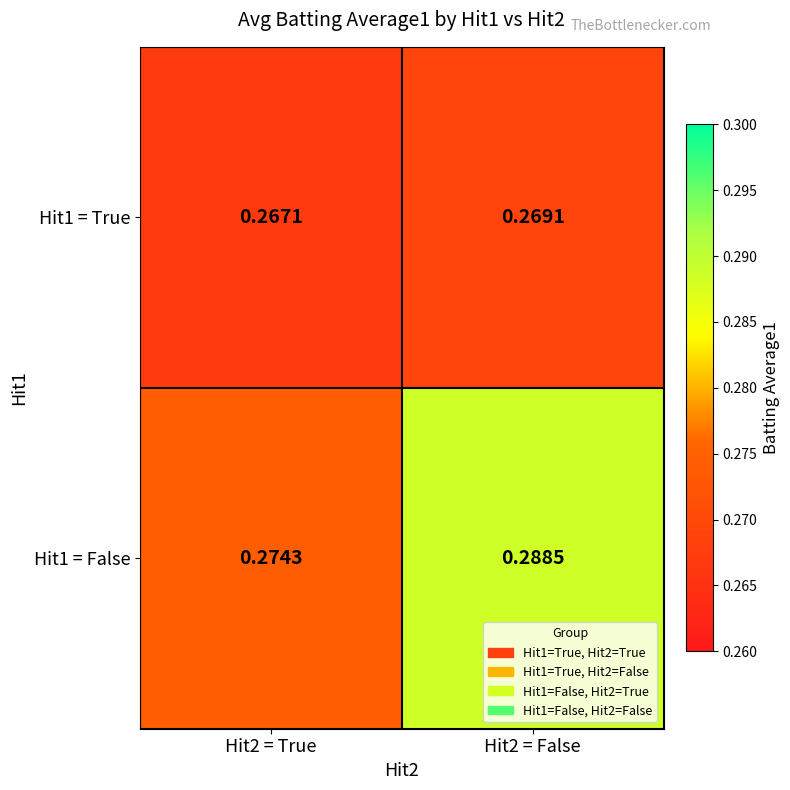

Is the value of Hit1 = False at Hit2 = True greater than the value of Hit1 = True at Hit2 = True?

Yes